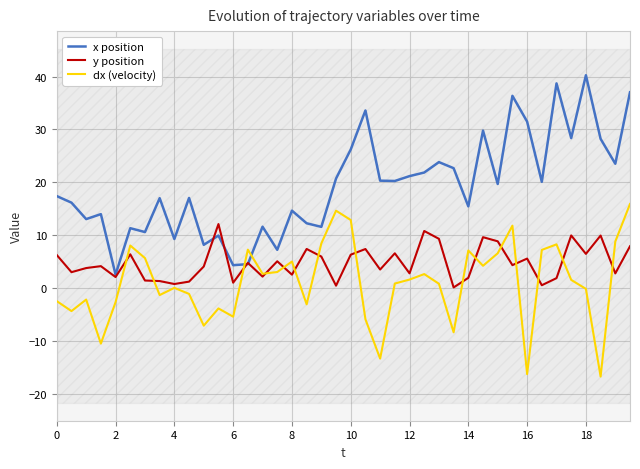

How many interior local peaks does the dx (velocity) series have?

11